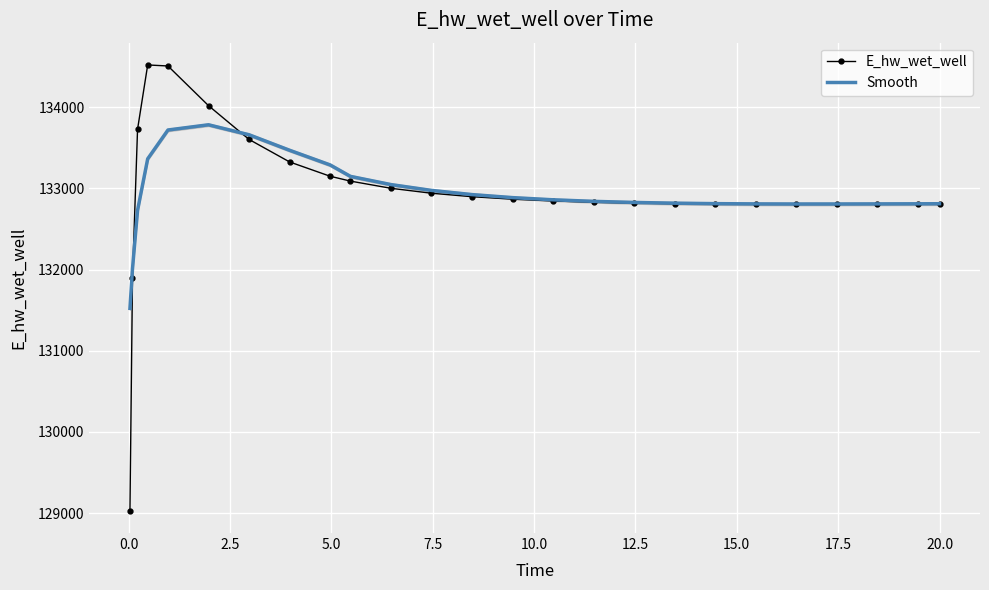

Where do Smooth and E_hw_wet_well first cross each other?

0.0 and 2.5